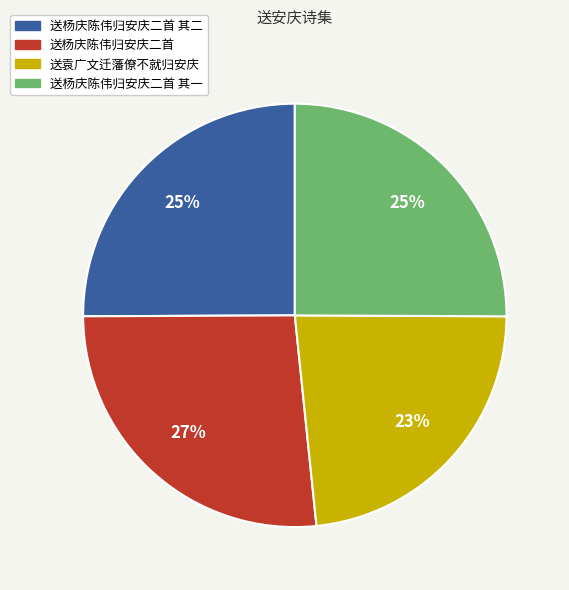

Does any single category account for the majority?

No